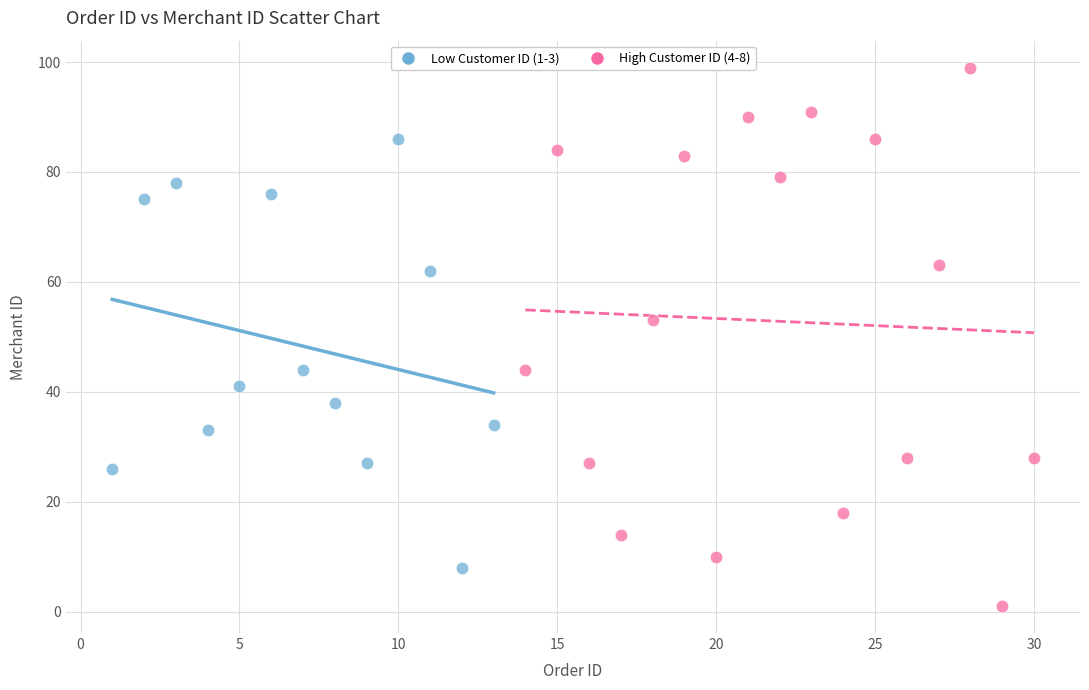

What are all the series names shown in the legend?

Low Customer ID (1-3), High Customer ID (4-8)